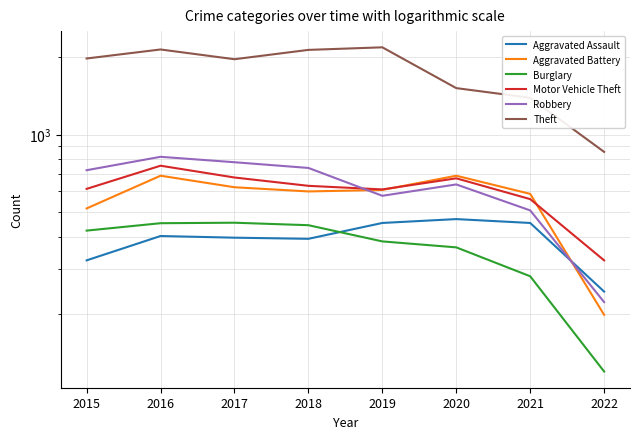

How many values in the Theft series exceed 1981?

3